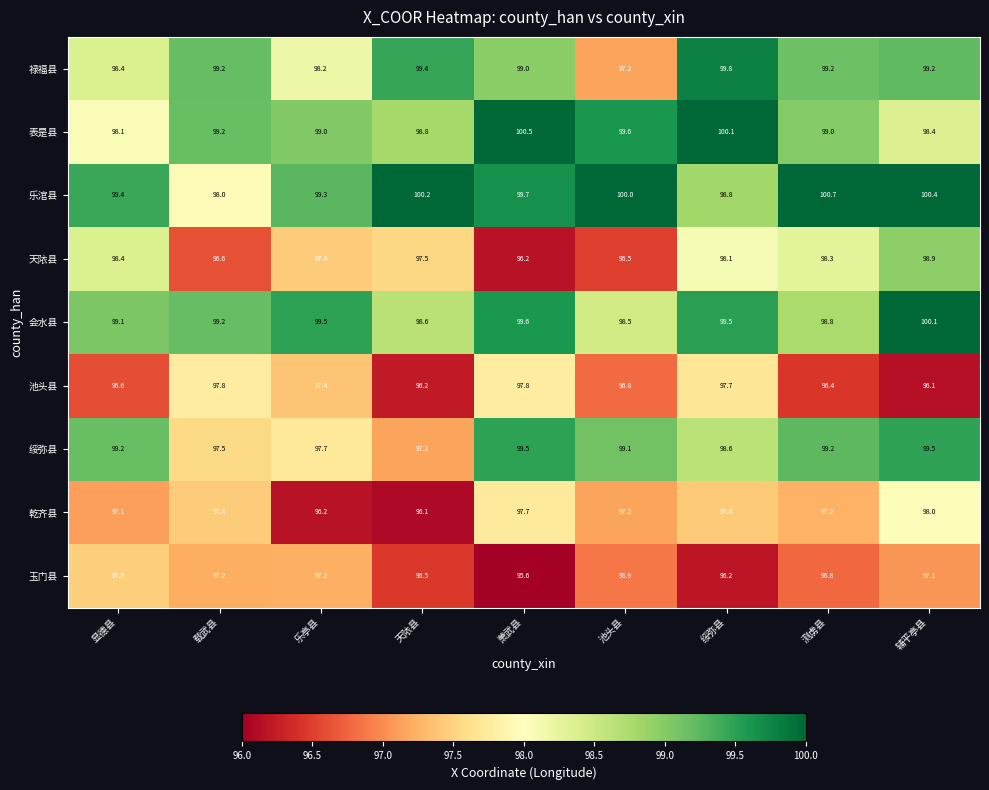

What is the sum of the 玉门县 values at 池头县 and 天䧇县?

193.4